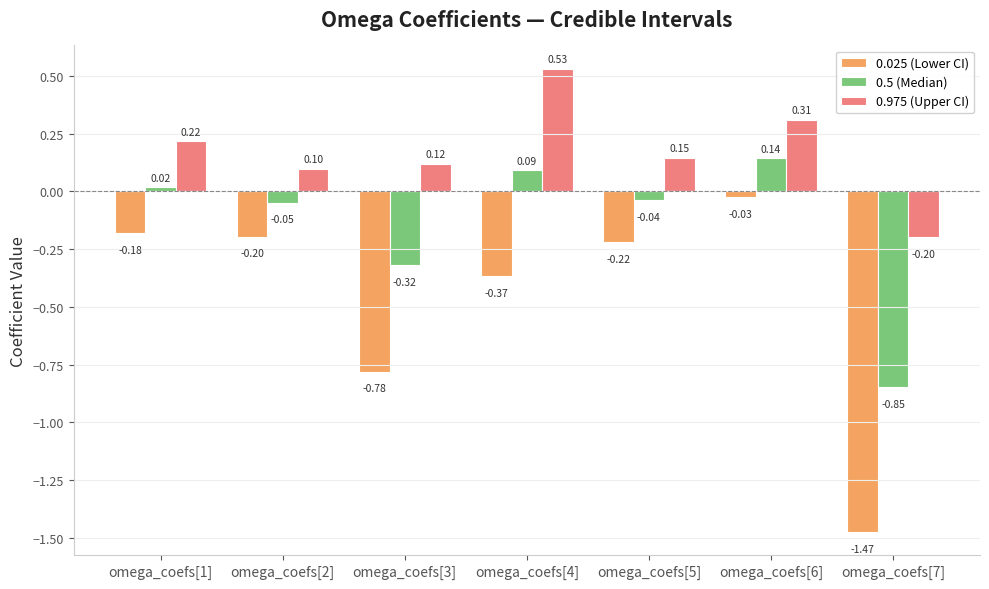

List the series in order of their peak value, lowest first.

0.025 (Lower CI), 0.5 (Median), 0.975 (Upper CI)